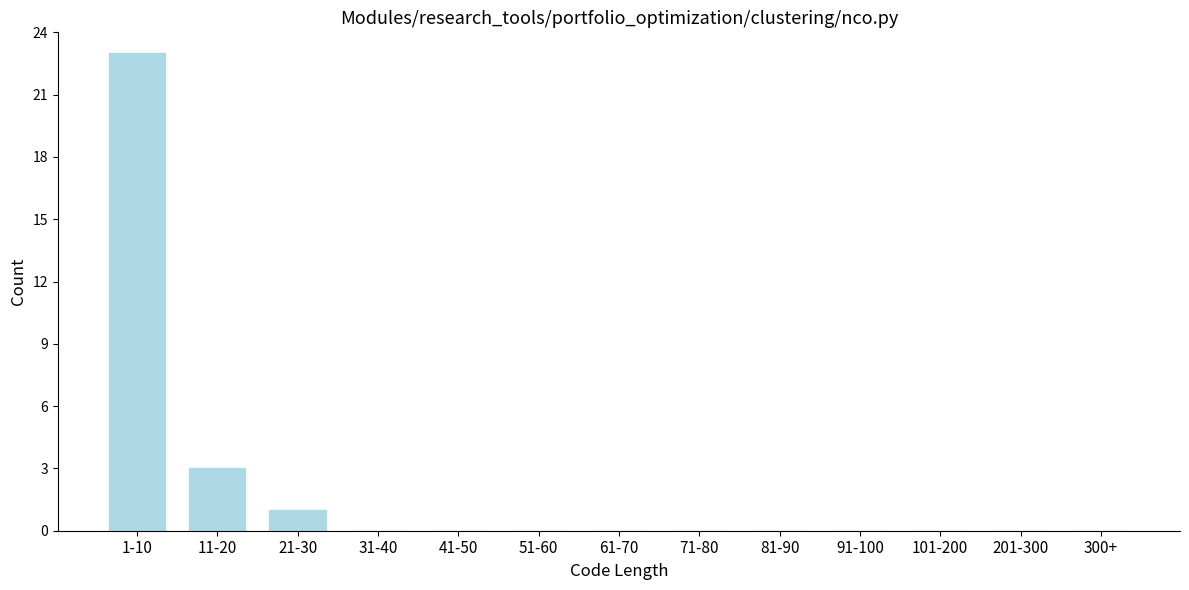

Reading left to right, transcribe all the data shown in this chart.

1-10=23	11-20=3	21-30=1	31-40=0	41-50=0	51-60=0	61-70=0	71-80=0	81-90=0	91-100=0	101-200=0	201-300=0	300+=0